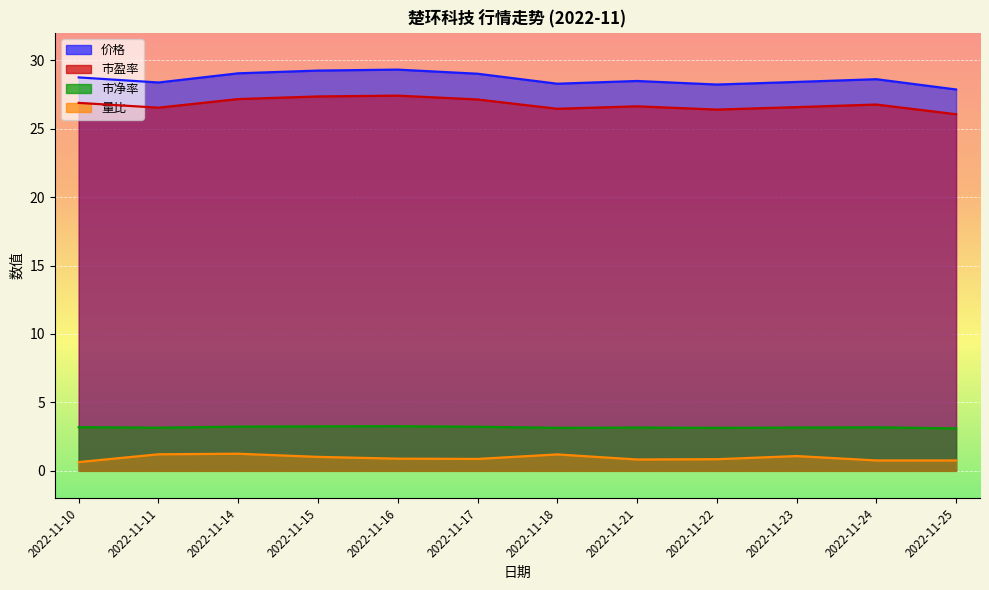

What is the difference between the second highest and minimum values in the 市净率 series?

0.1